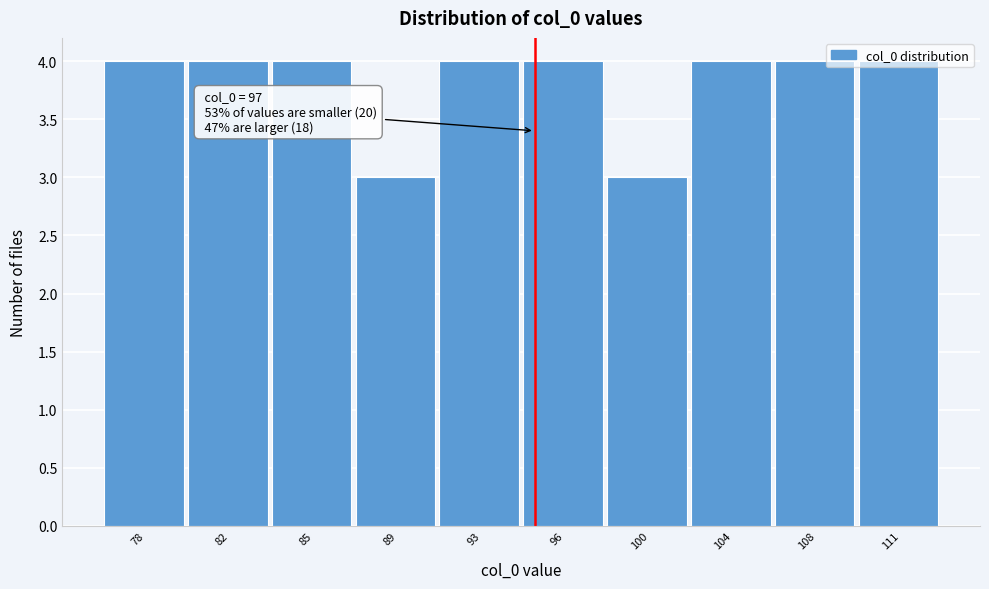

What is the smallest value displayed?

3